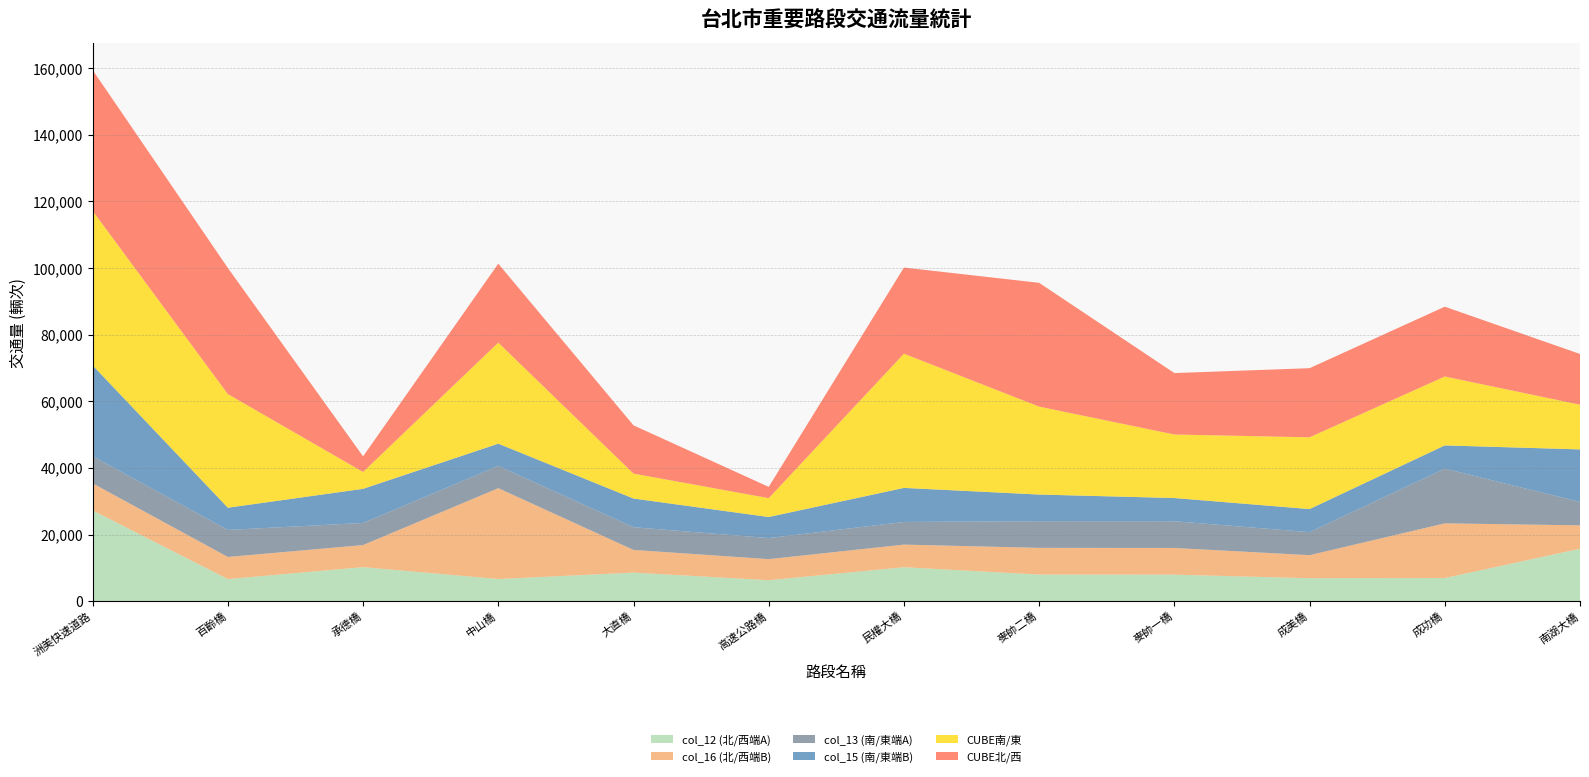

Reading left to right, transcribe all the data shown in this chart.

col_12 (北/西端A): 27277	6666	10246	6680	8607	6323	10219	8019	7987	6924	6975	15759
col_16 (北/西端B): 8127	6637	6631	27273	6813	6325	6798	8020	8022	6915	16420	7036
col_13 (南/東端A): 8127	8115	6631	6676	6813	6324	6798	8002	8021	6915	16420	7036
col_15 (南/東端B): 27278	6666	10247	6680	8607	6326	10219	7999	6964	6924	6975	15759
CUBE南/東: 46390	34108	5069	30339	7493	5664	40287	26395	19067	21544	20685	13419
CUBE北/西: 42262	37853	4679	23681	14480	3371	25851	37154	18440	20744	20950	15223